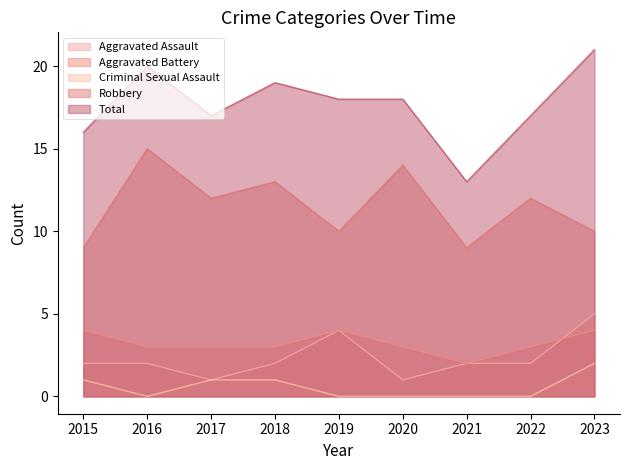

Is the value of Aggravated Assault at 2017 greater than the value of Criminal Sexual Assault at 2018?

No